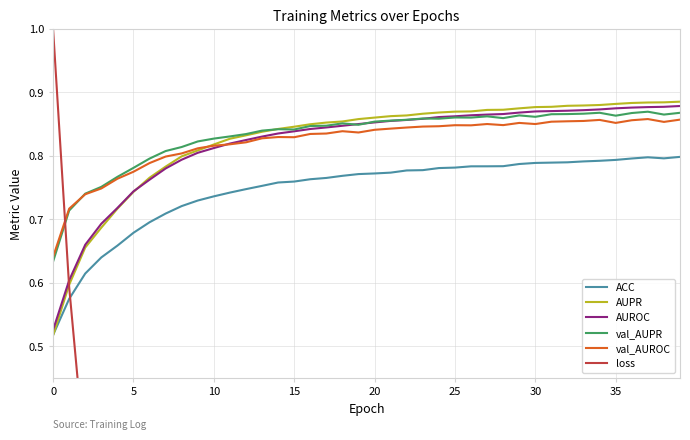

How many lines are shown in the chart?

6